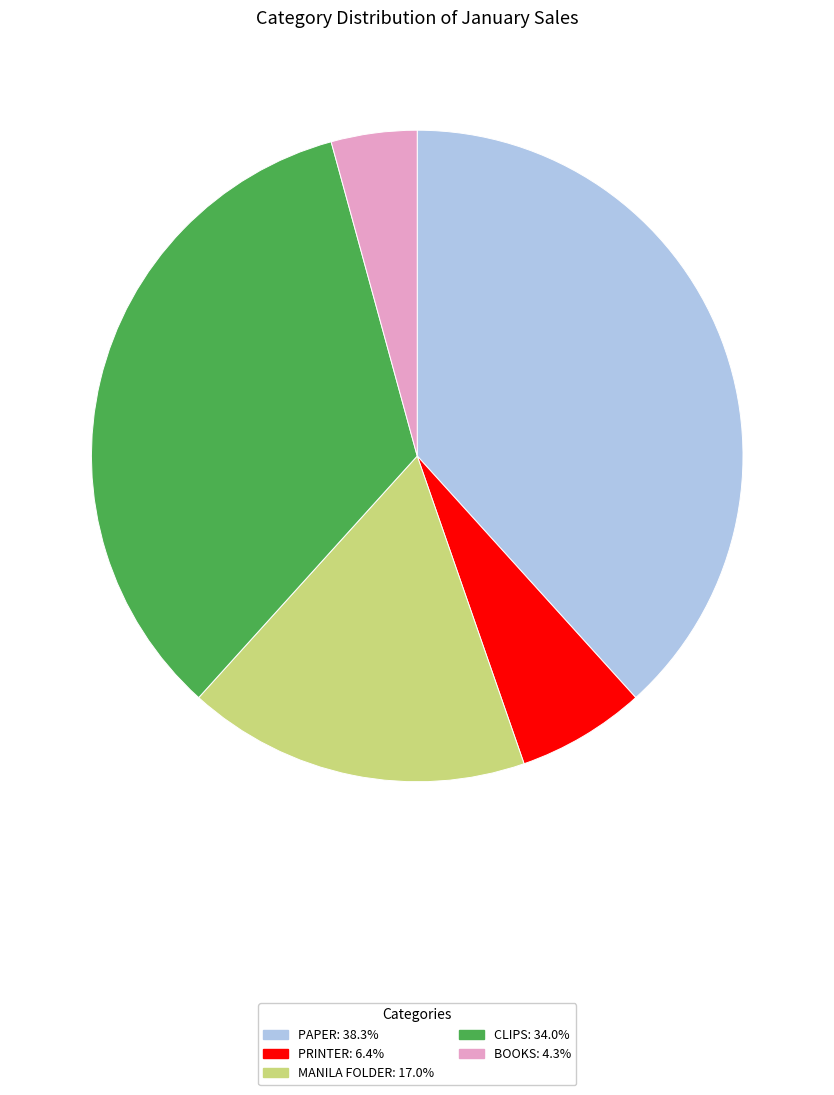

Is there any slice that represents more than half of the pie?

No